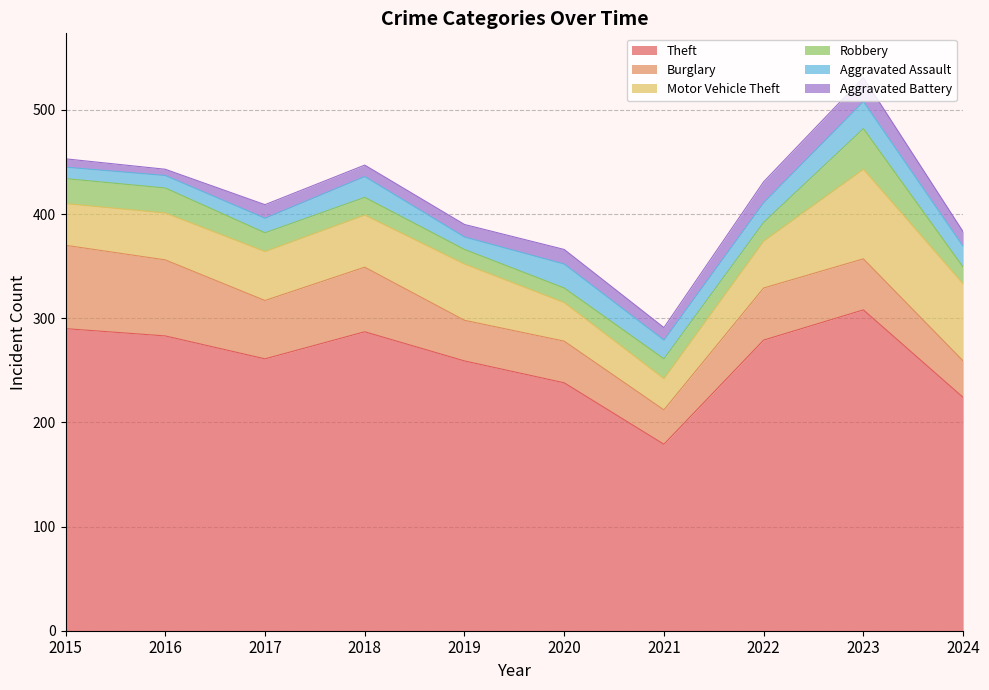

What is the spread (max minus min) of values at 2022?

261